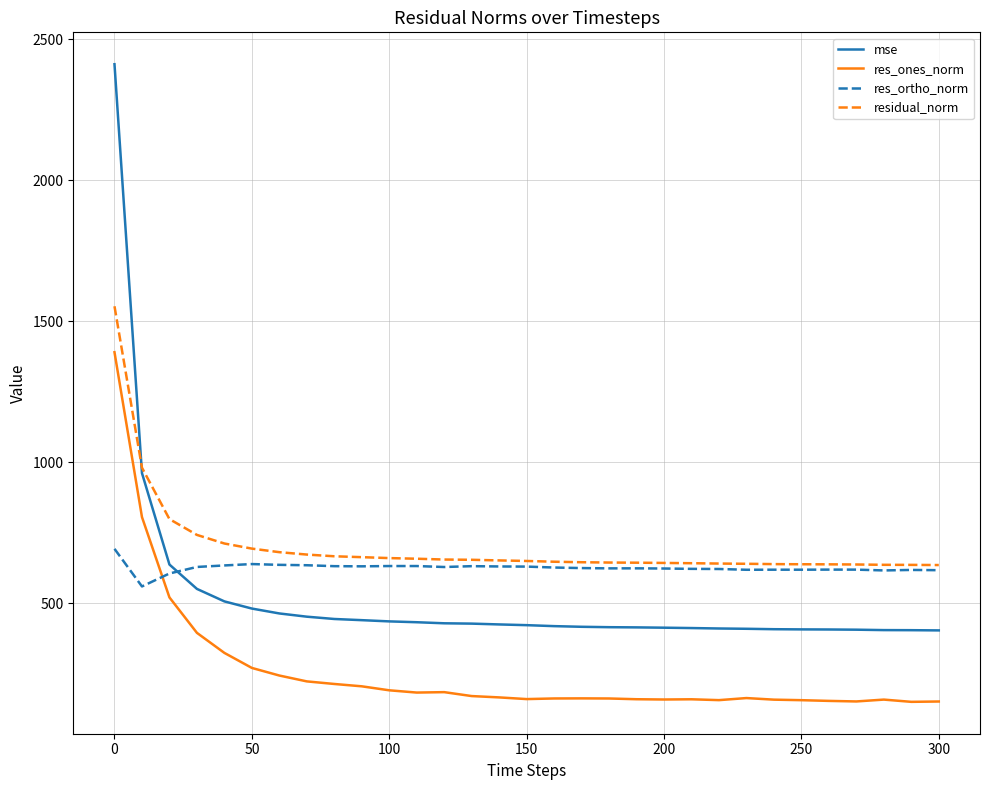

How many times do res_ones_norm and res_ortho_norm cross each other?

1